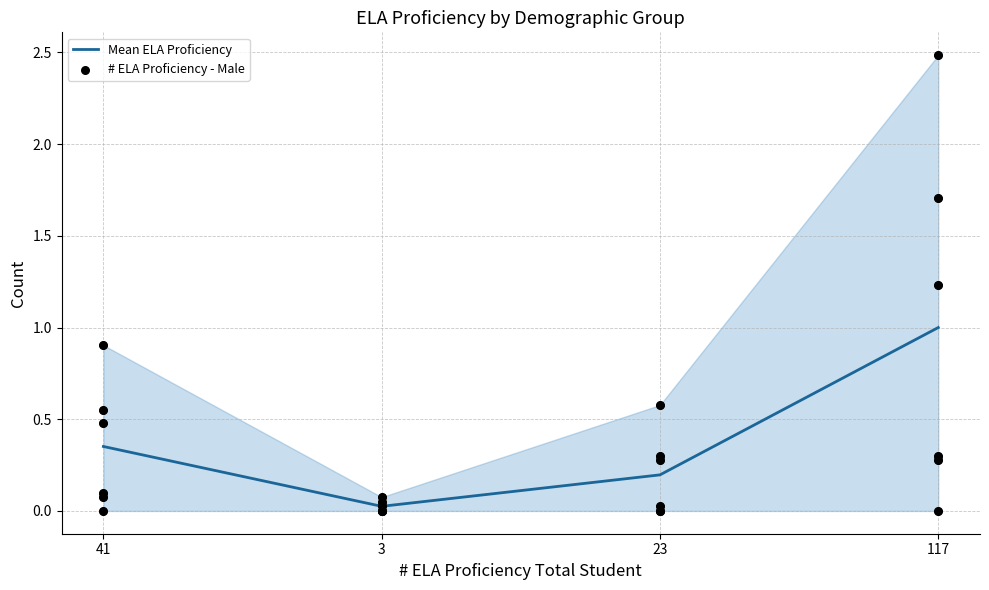

Which series has the largest total across all categories?

# ELA Proficiency - Male